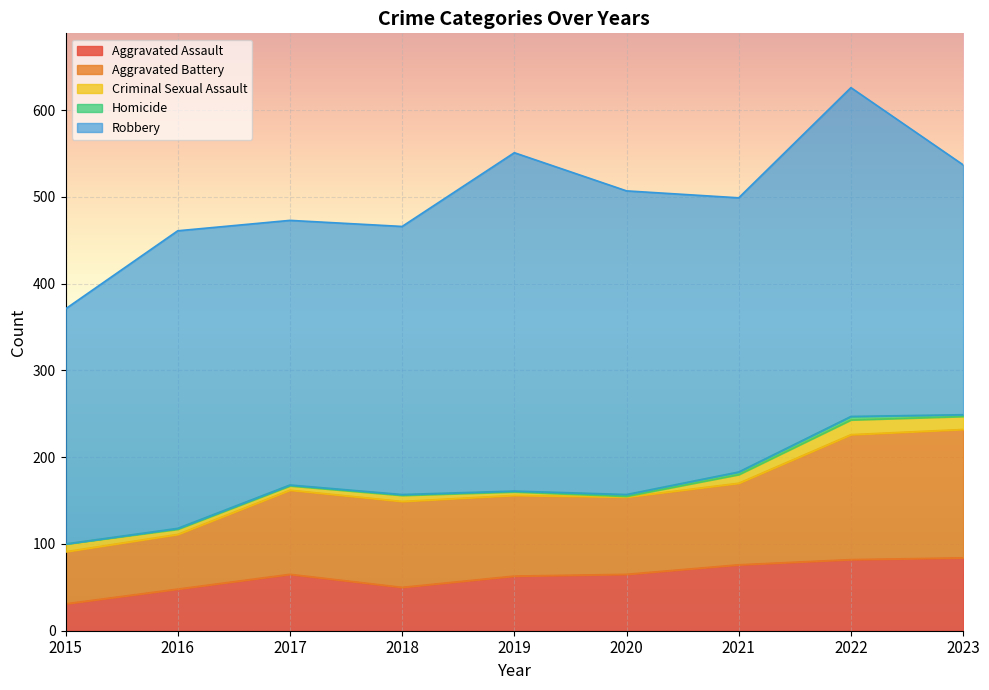

What is the value of the Homicide point at the 3rd from the left?

1